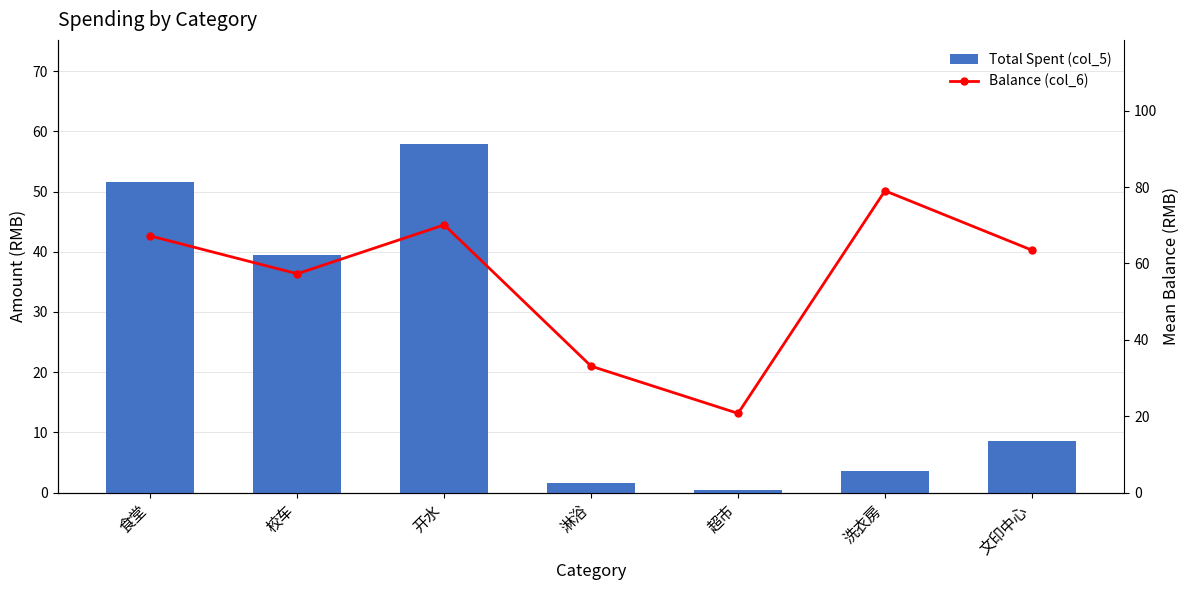

What is the sum of the Balance (col_6) values at 校车 and 超市?

78.0